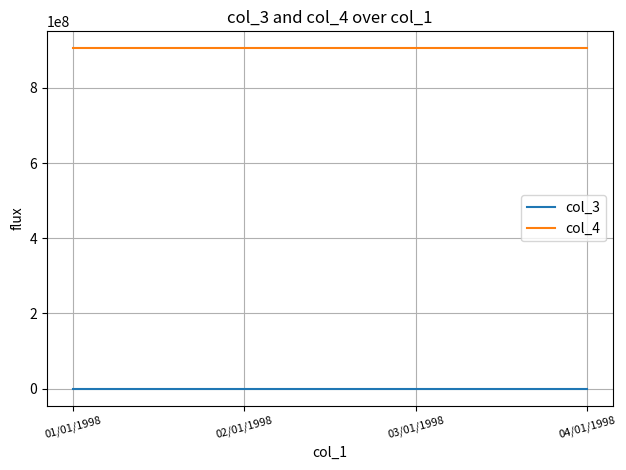

Which series has the largest total across all categories?

col_4